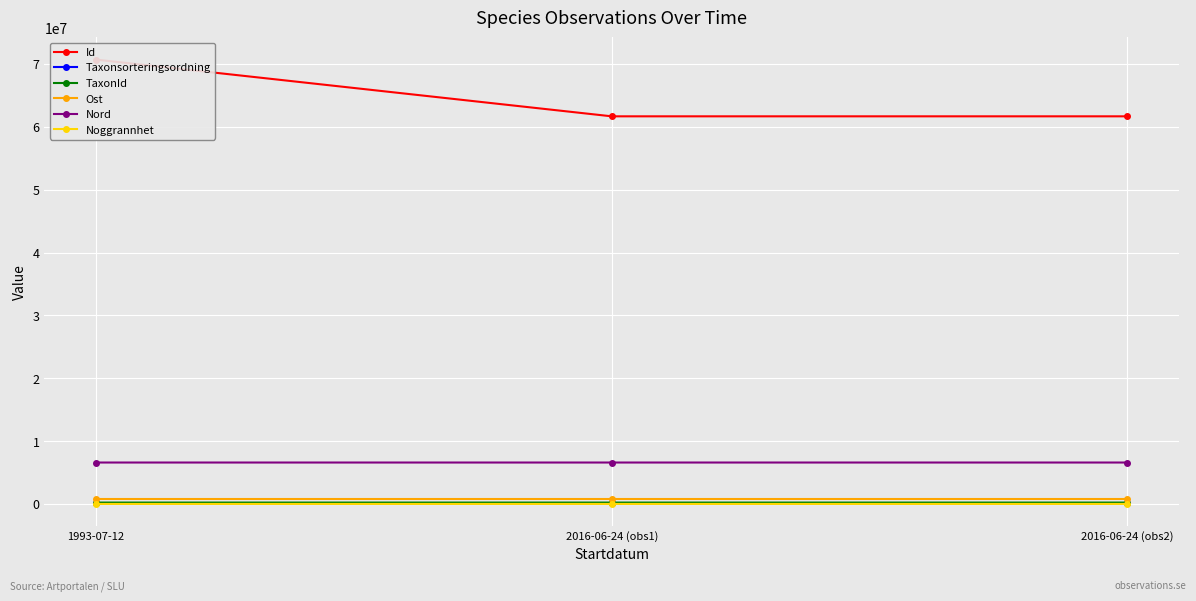

Which series has the largest total across all categories?

Id